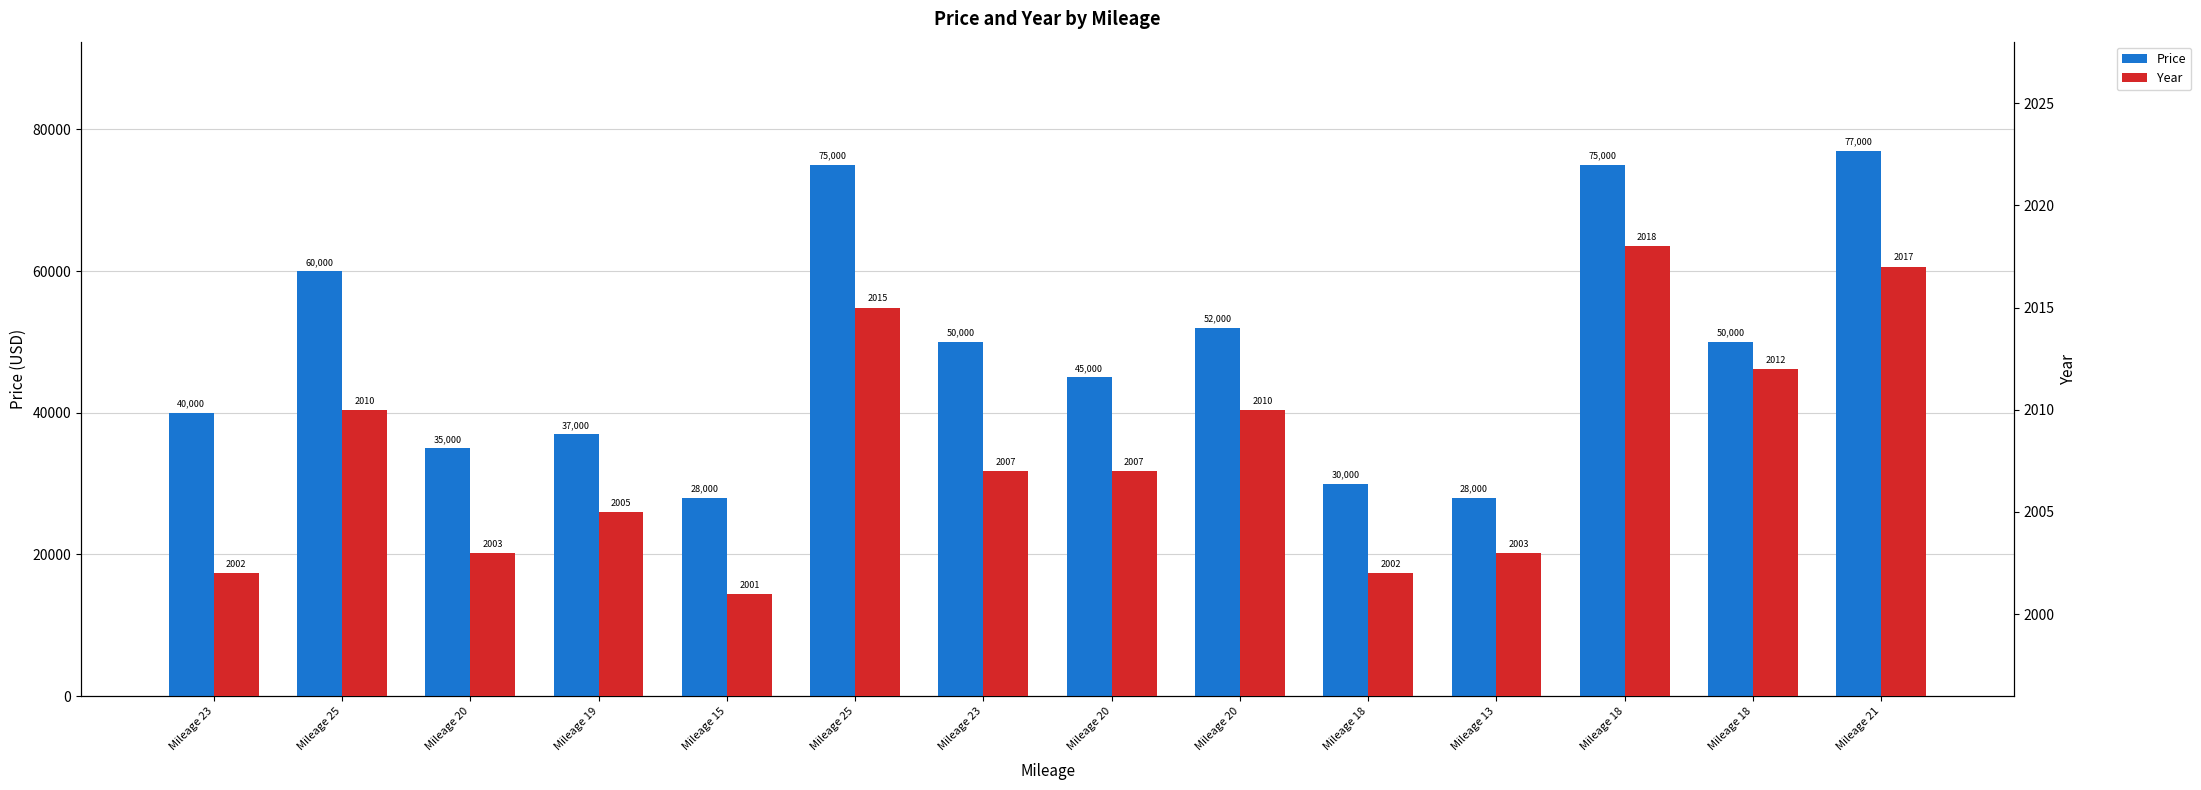

At which label does Price first exceed 50000?

Mileage 25